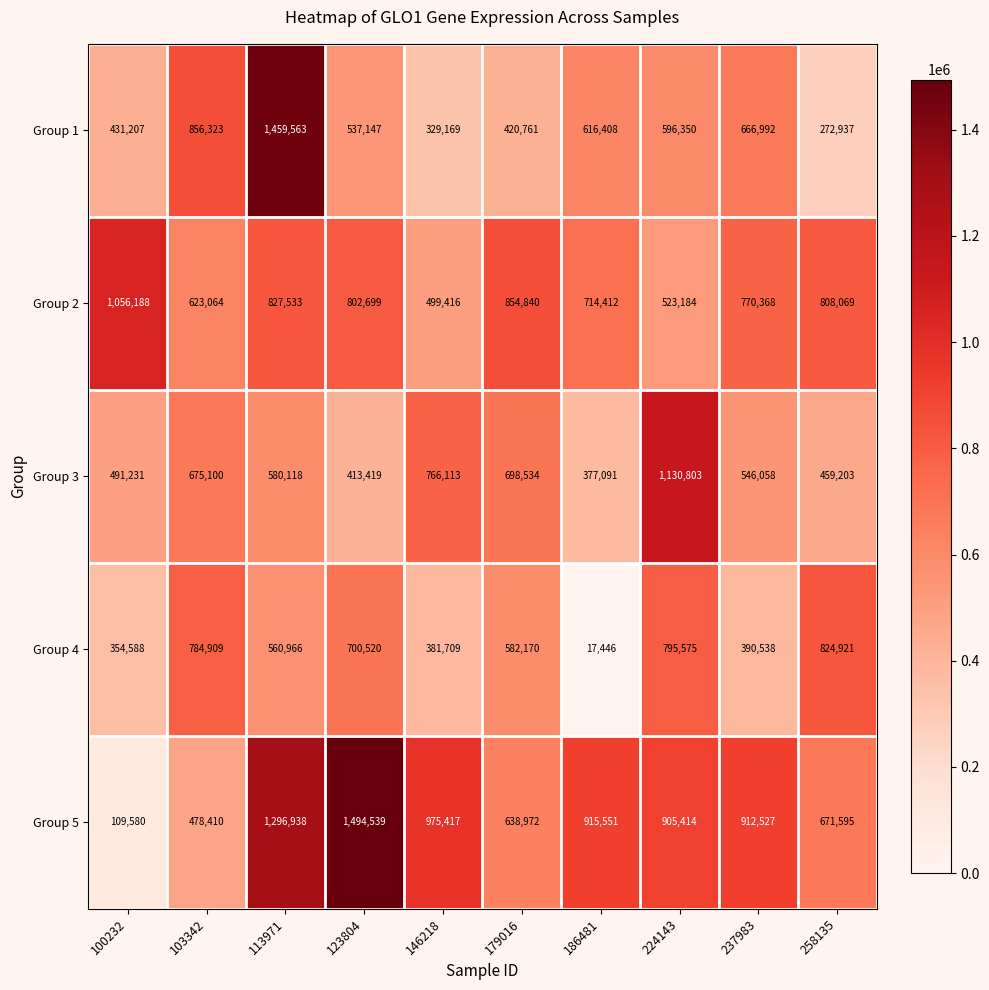

What is the difference between the maximum and second lowest values in the Group 3 series?

717384